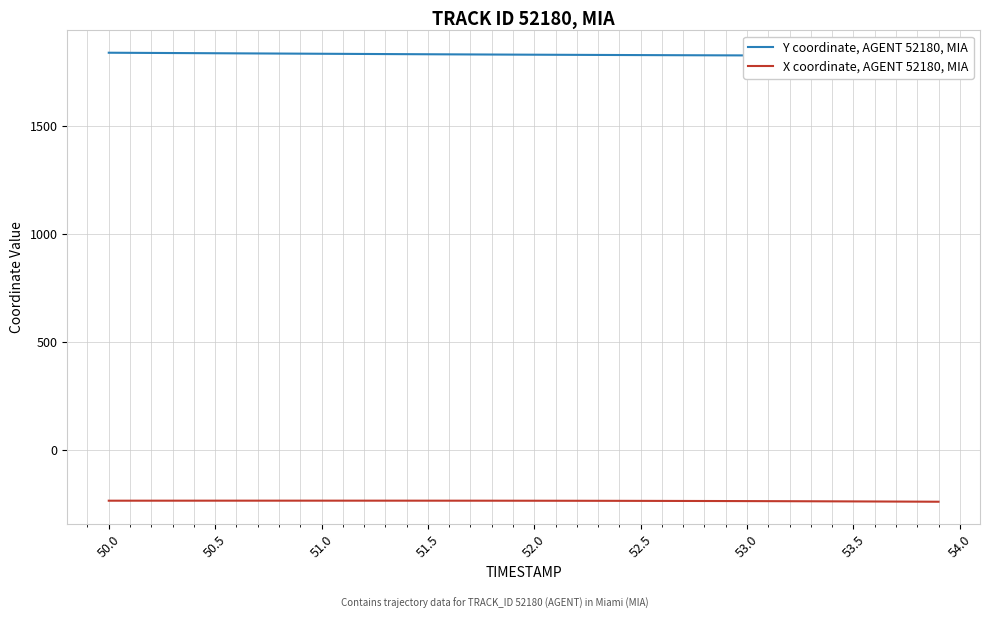

What is the highest value of the X coordinate, AGENT 52180, MIA series?

-236.6